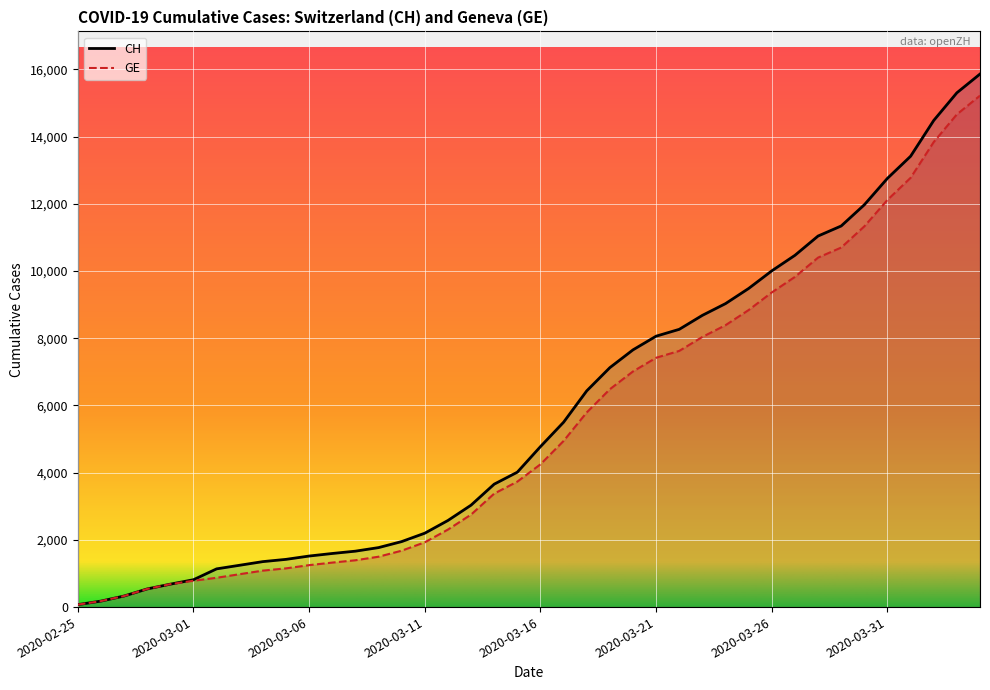

True or false: GE and CH cross at least once.

False